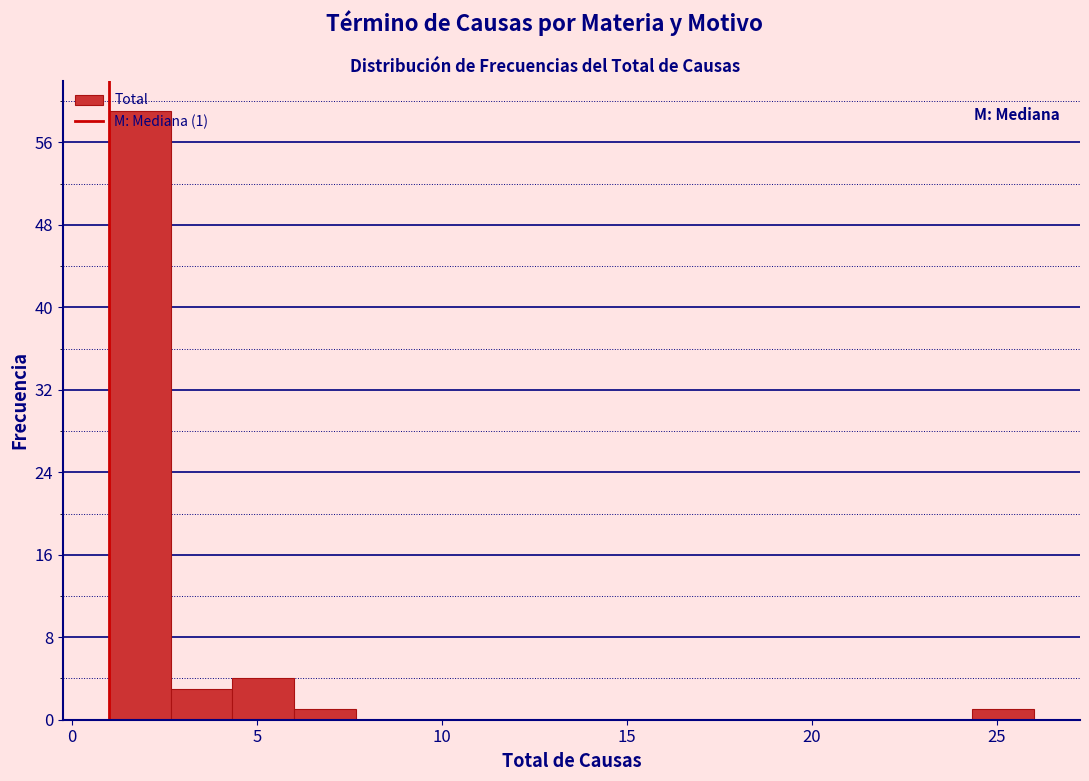

Around what value on the x-axis is the tallest bar? Give the approximate position of its centre, as read against the axis.

2.0